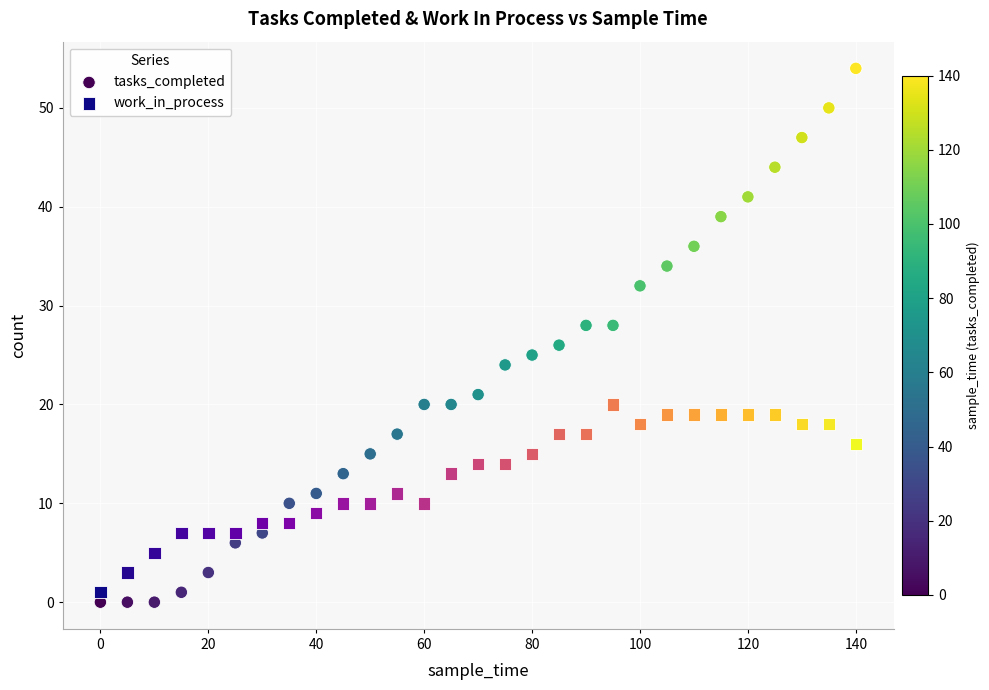

Which series contains the highest Y value?

tasks_completed